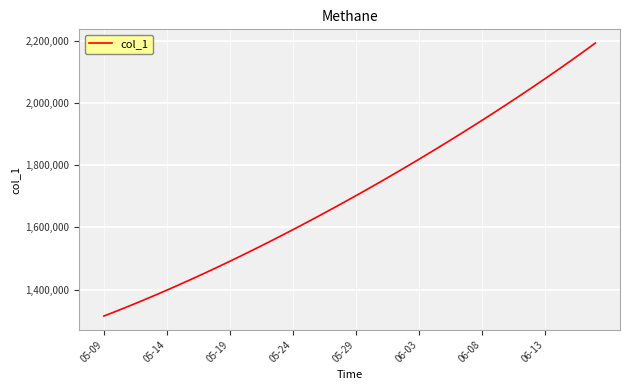

What is the greatest value displayed?

2192332.5